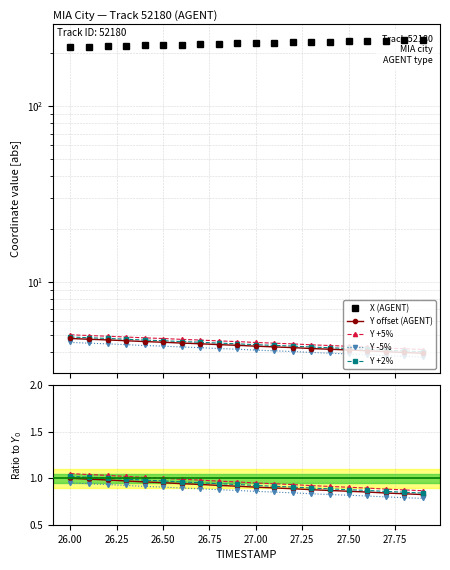

What is the difference between the second highest and second lowest values in the Y norm series?

0.7